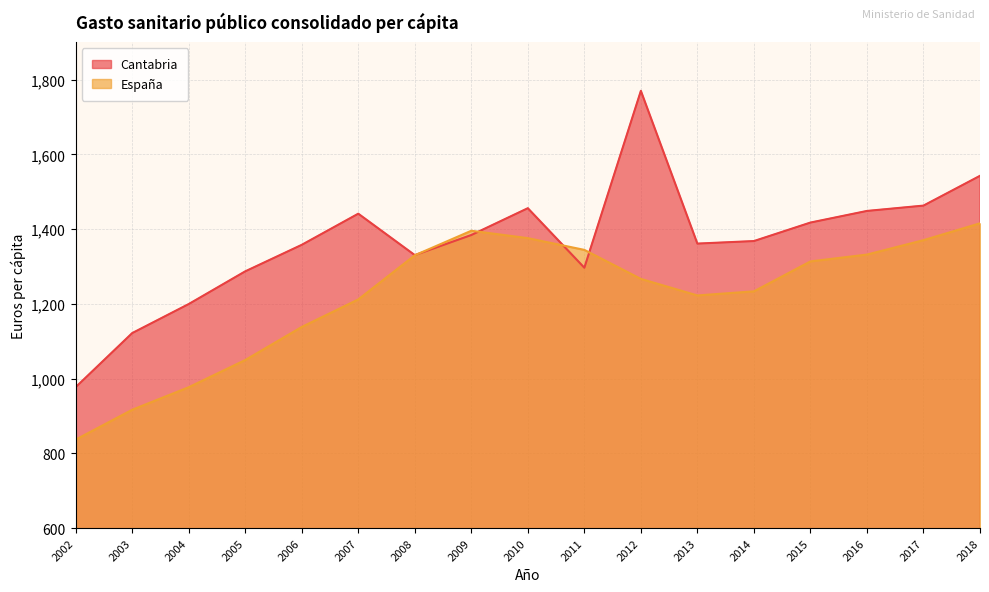

The value of España at 2002 is 836.9. True or false?

True